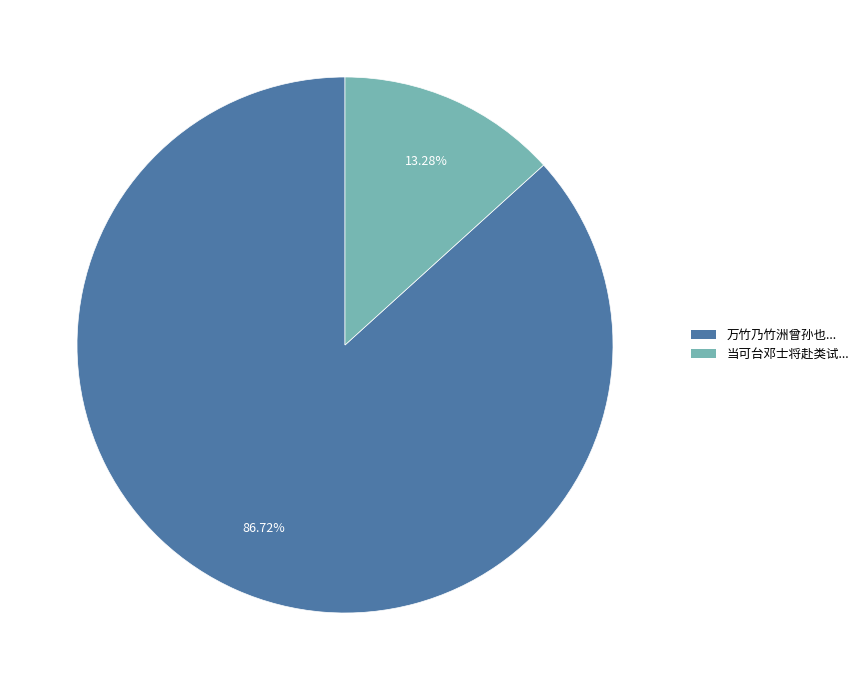

What is the smallest slice in the pie chart?

当可台邓士将赴类试...